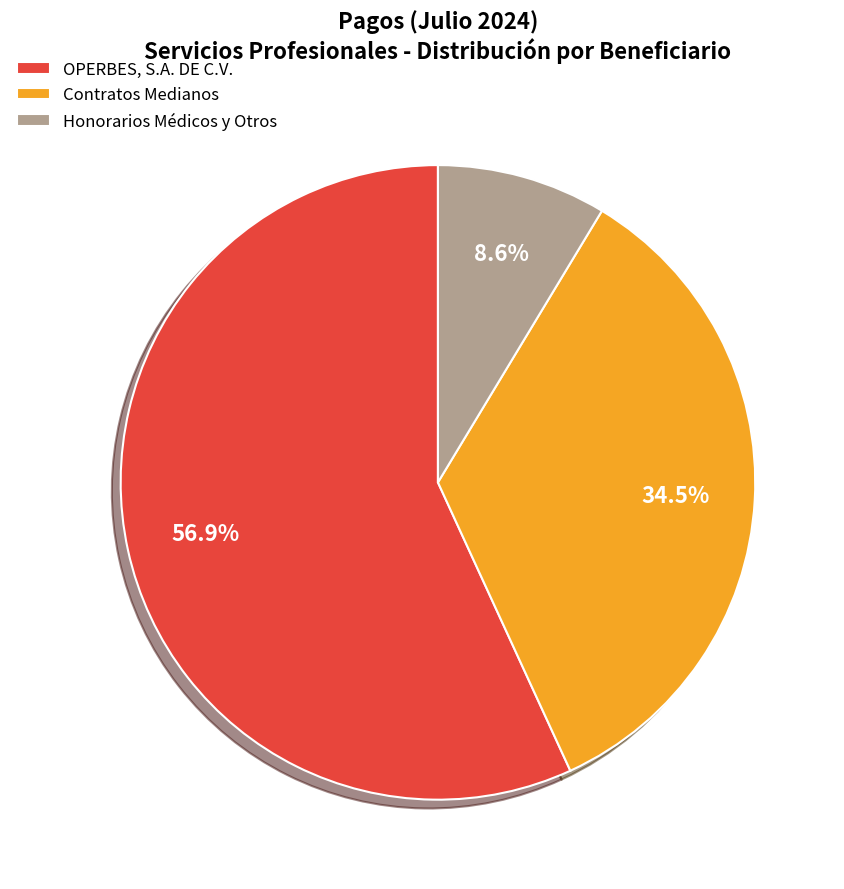

Approximately how many times larger is the value at Contratos Medianos compared to OPERBES, S.A. DE C.V.?

0.6